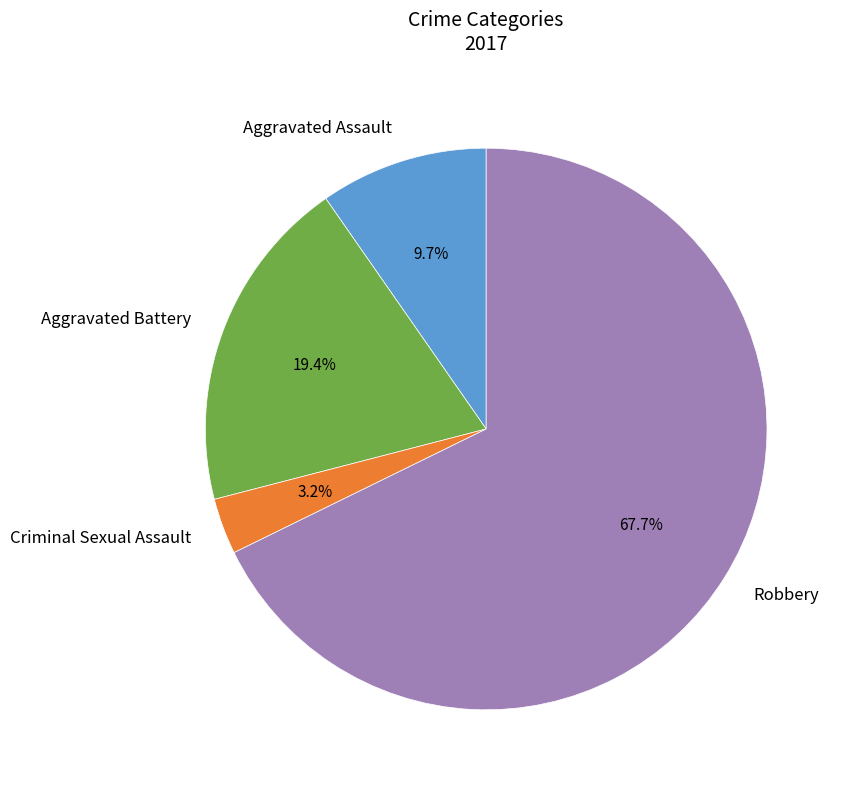

Which category accounts for the majority?

Robbery